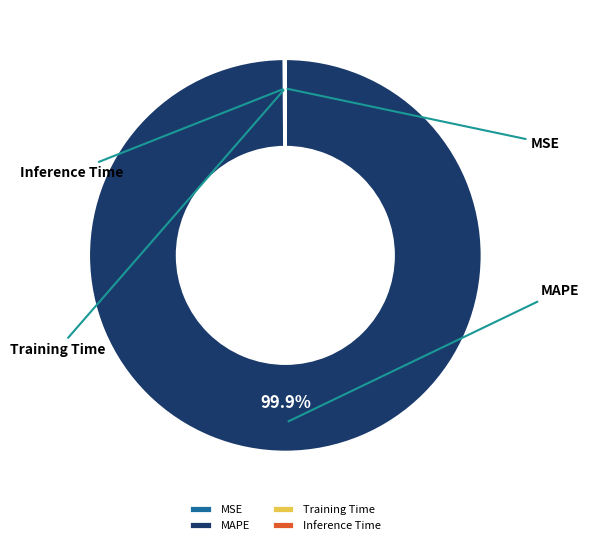

What is the largest slice in the pie chart?

MAPE